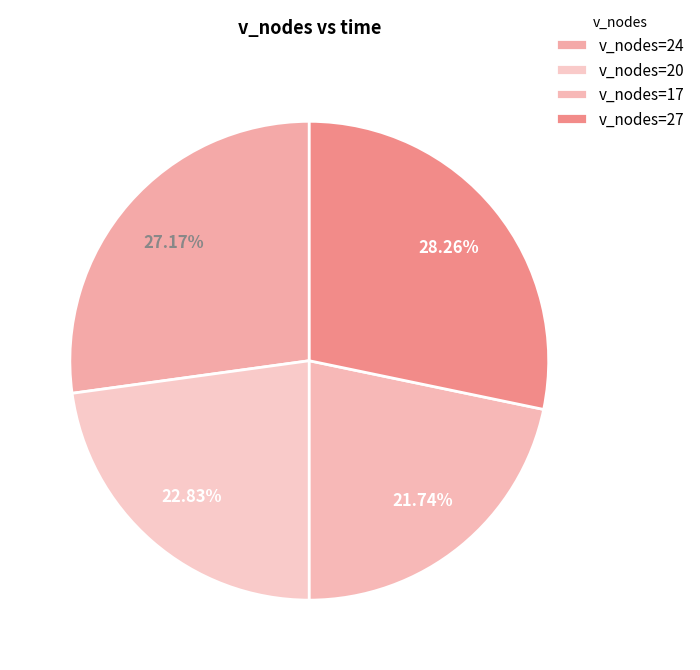

Which category has the biggest portion of the pie?

v_nodes=27